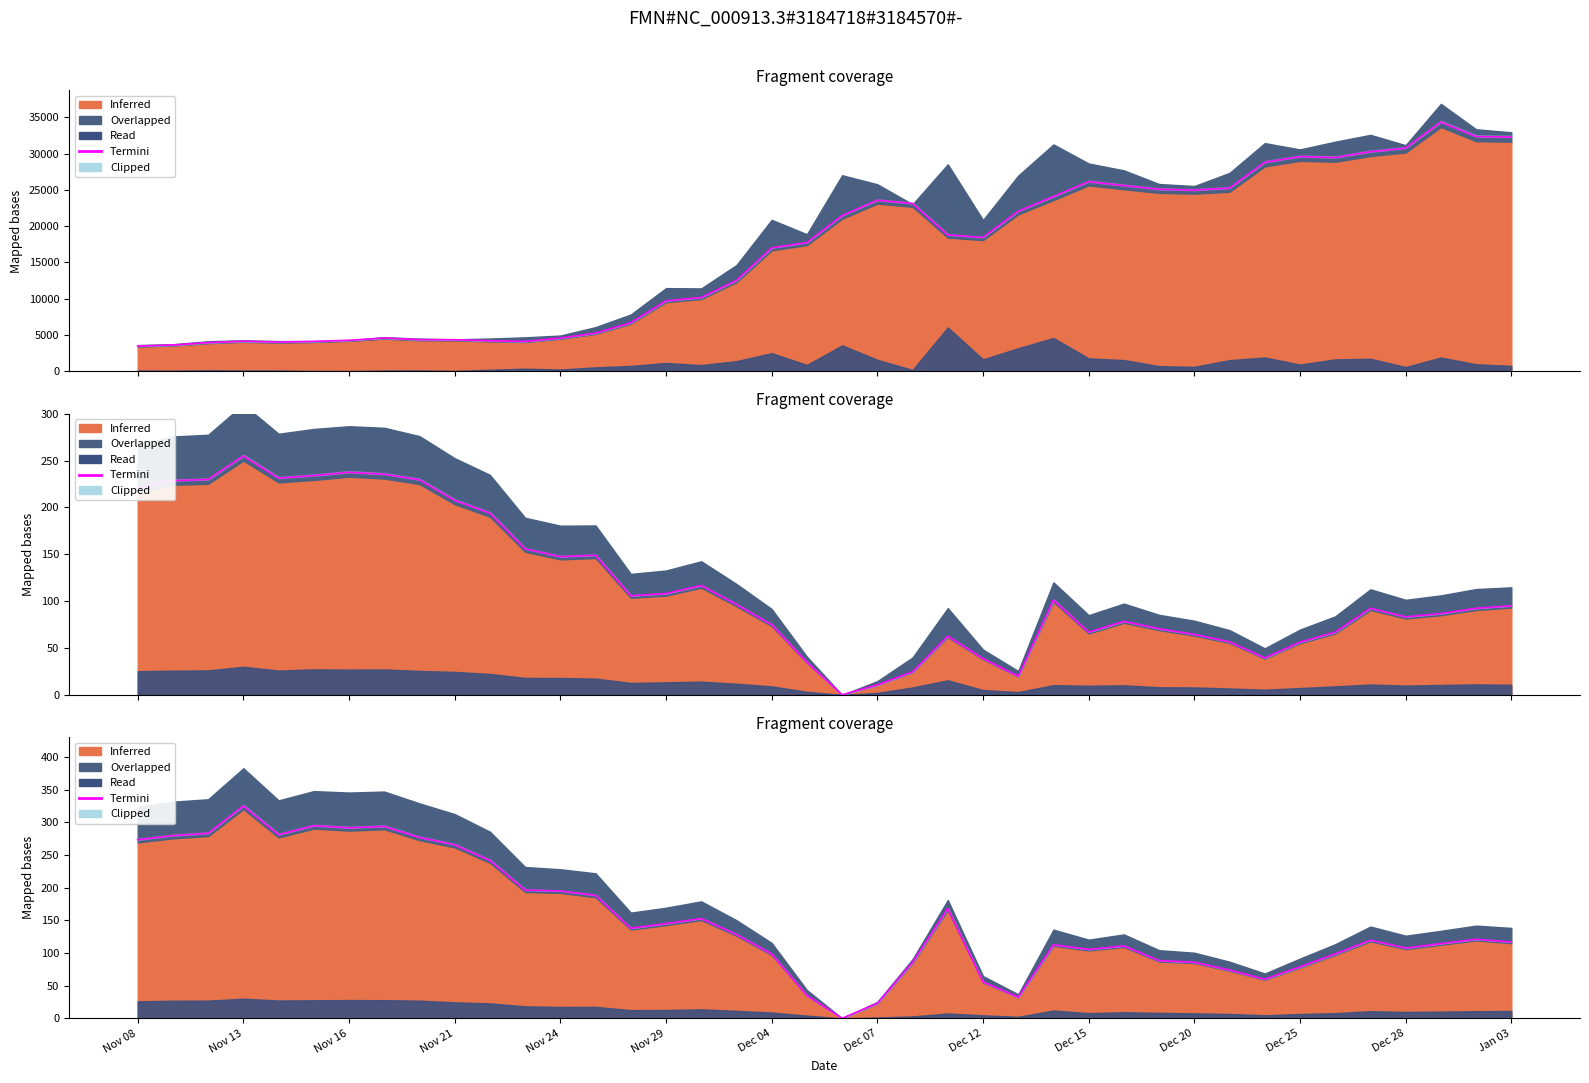

True or false: the data shows 35.2 at 19.

True